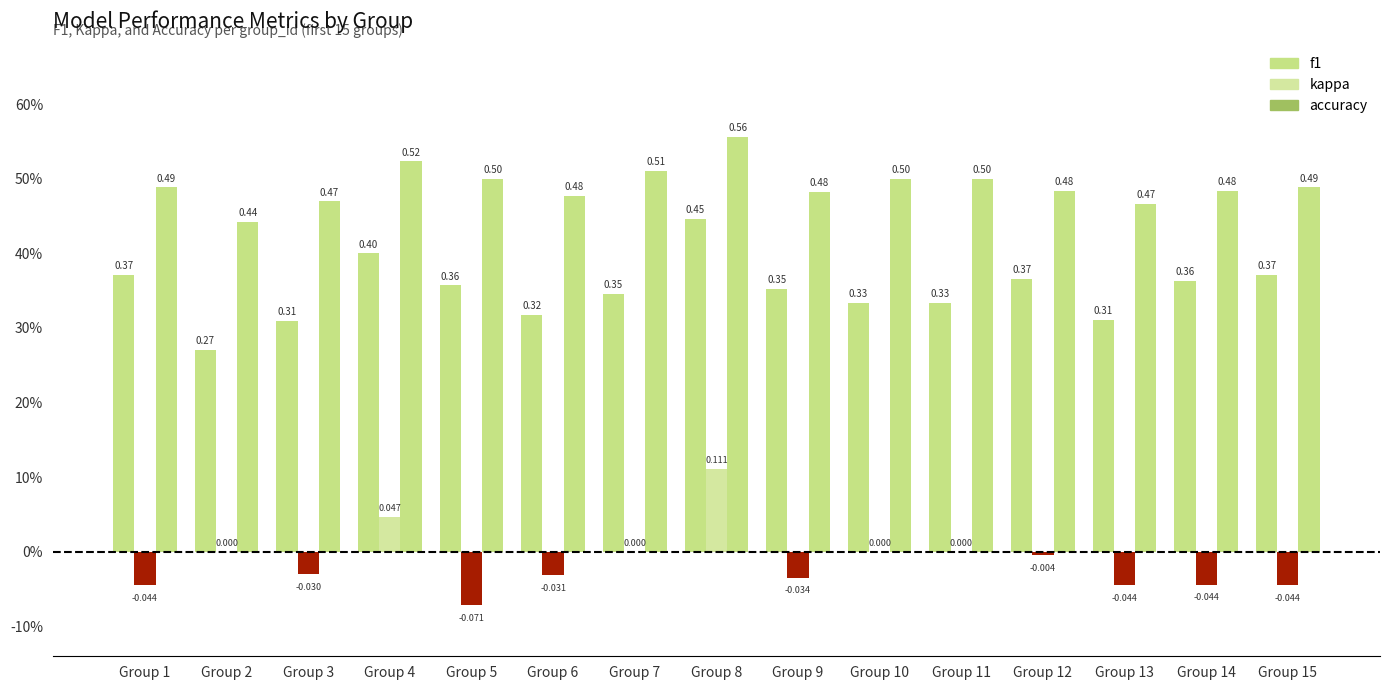

Are the bars horizontal?

No